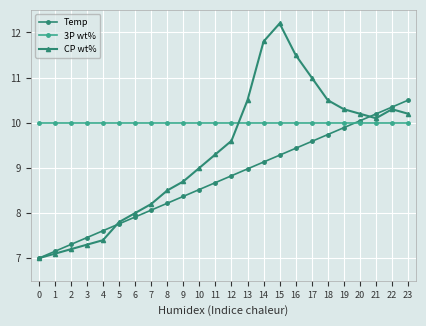

True or false: Temp has more than 2 points higher than both neighbors.

False